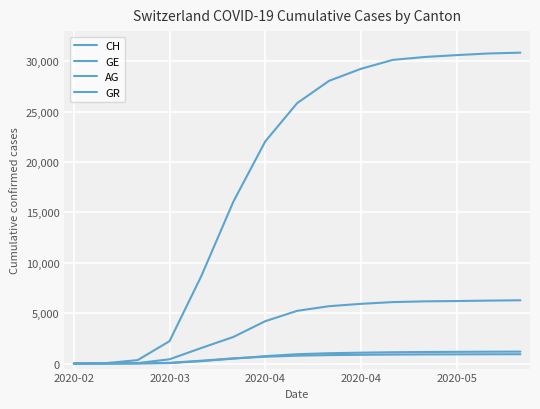

What is the value of the CH point at the 11th from the left?

30145